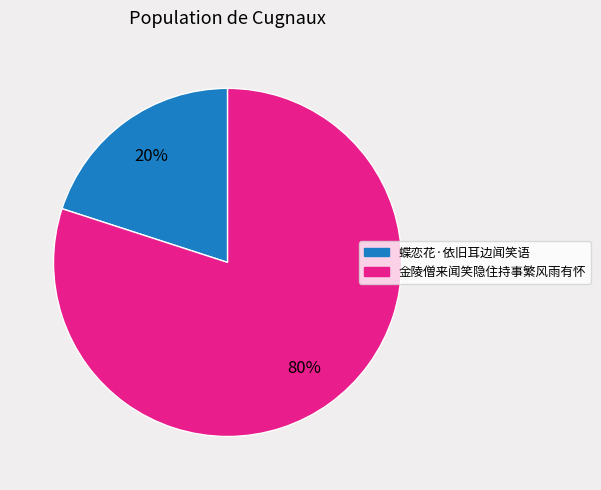

Does 金陵僧来闻笑隐住持事繁风雨有怀 represent more than half of the total?

Yes